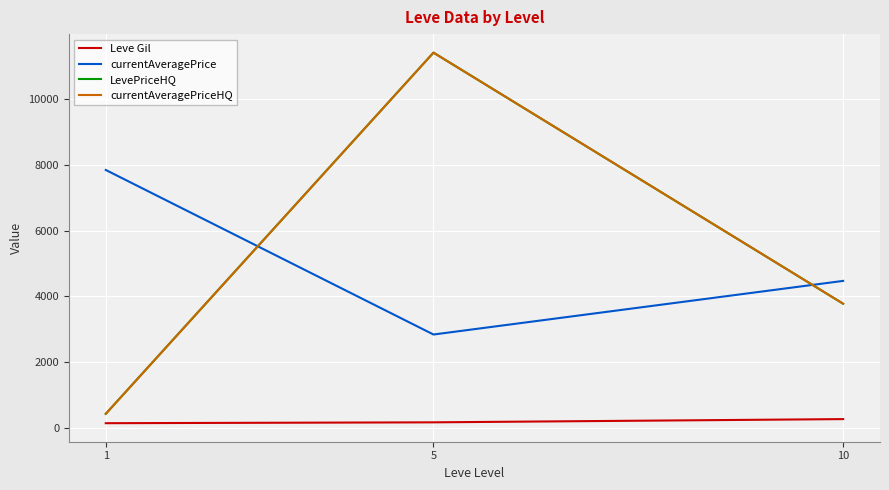

Does the chart display data point markers on the line(s)?

No